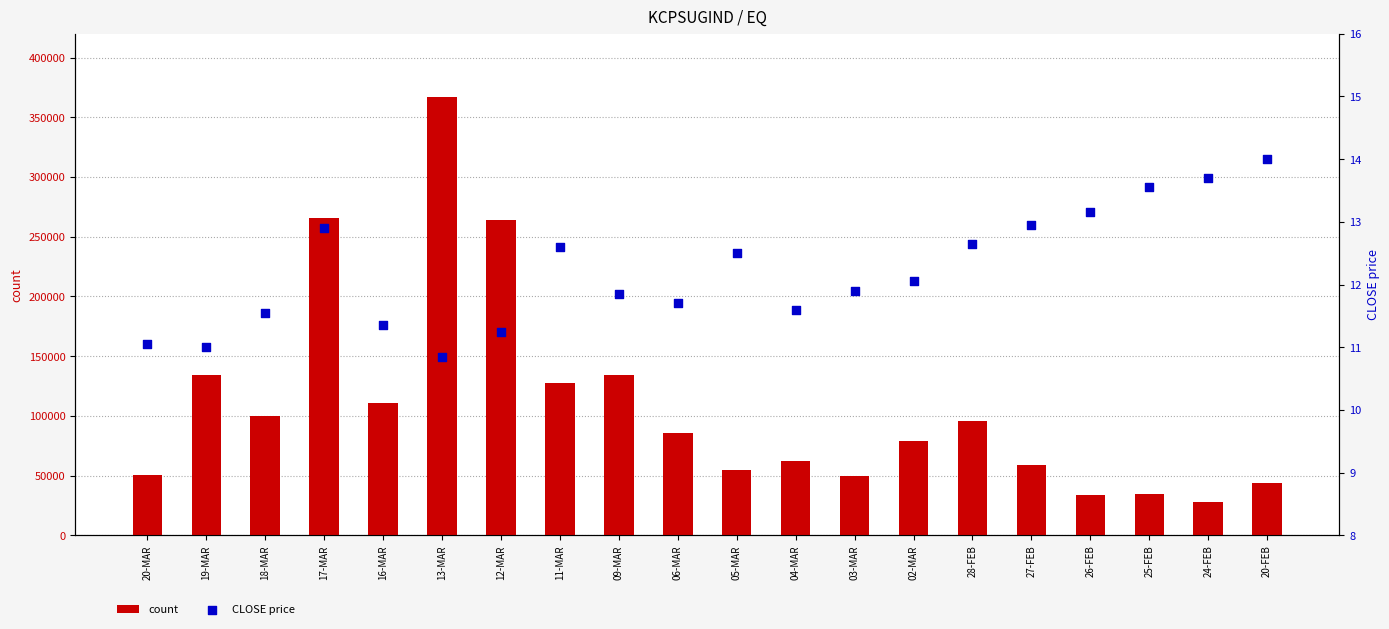

Is the value of CLOSE price at 12-MAR greater than the value of count at 26-FEB?

No